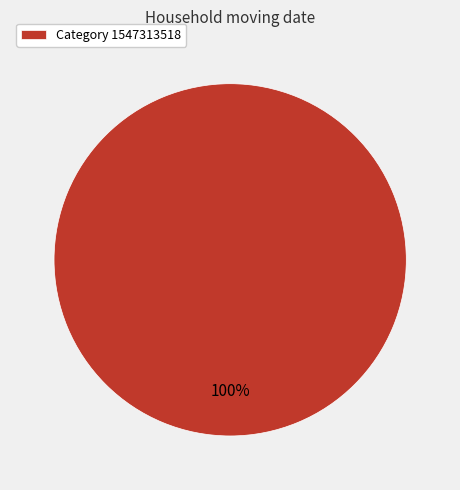

Which category accounts for the majority?

Category 1547313518